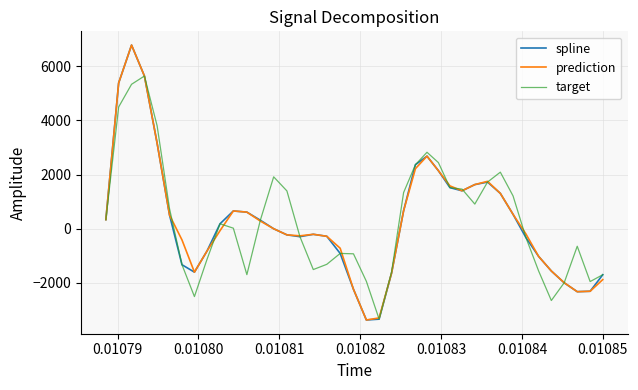

What is the greatest value displayed?

6777.0